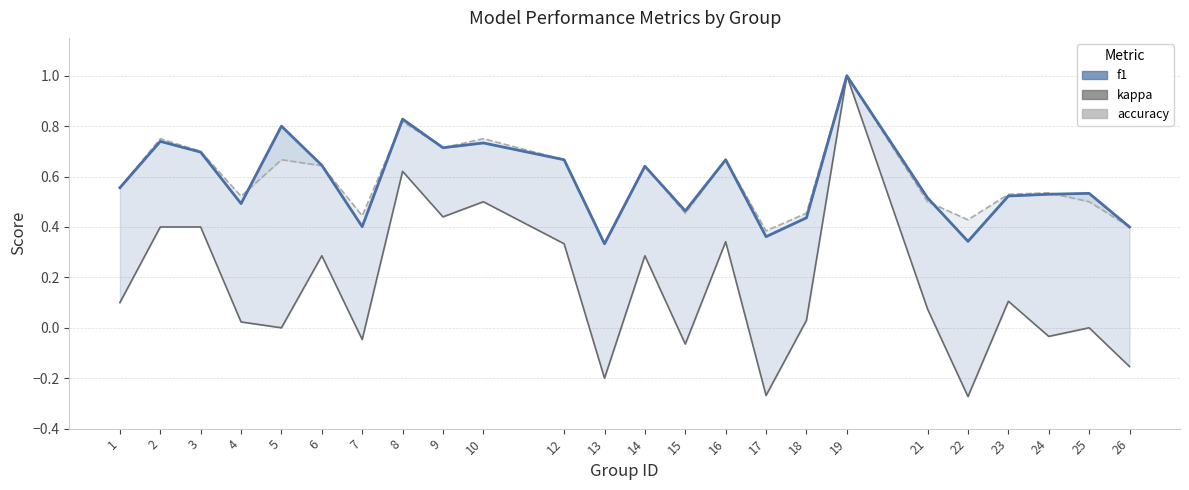

What is the approximate value of f1 at 8?

0.8